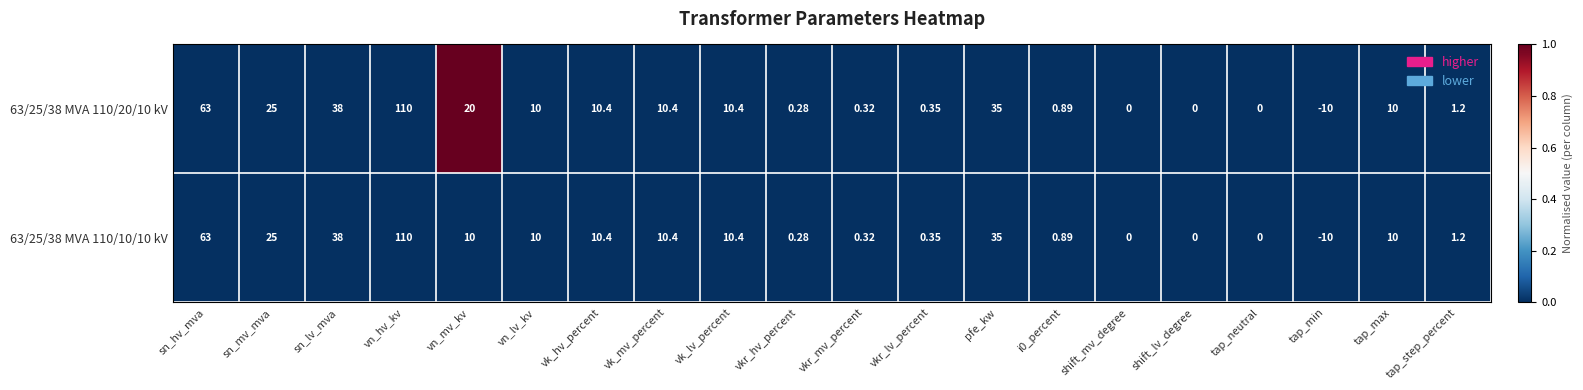

Where is 63/25/38 MVA 110/20/10 kV nearest to the value 50?

sn_lv_mva